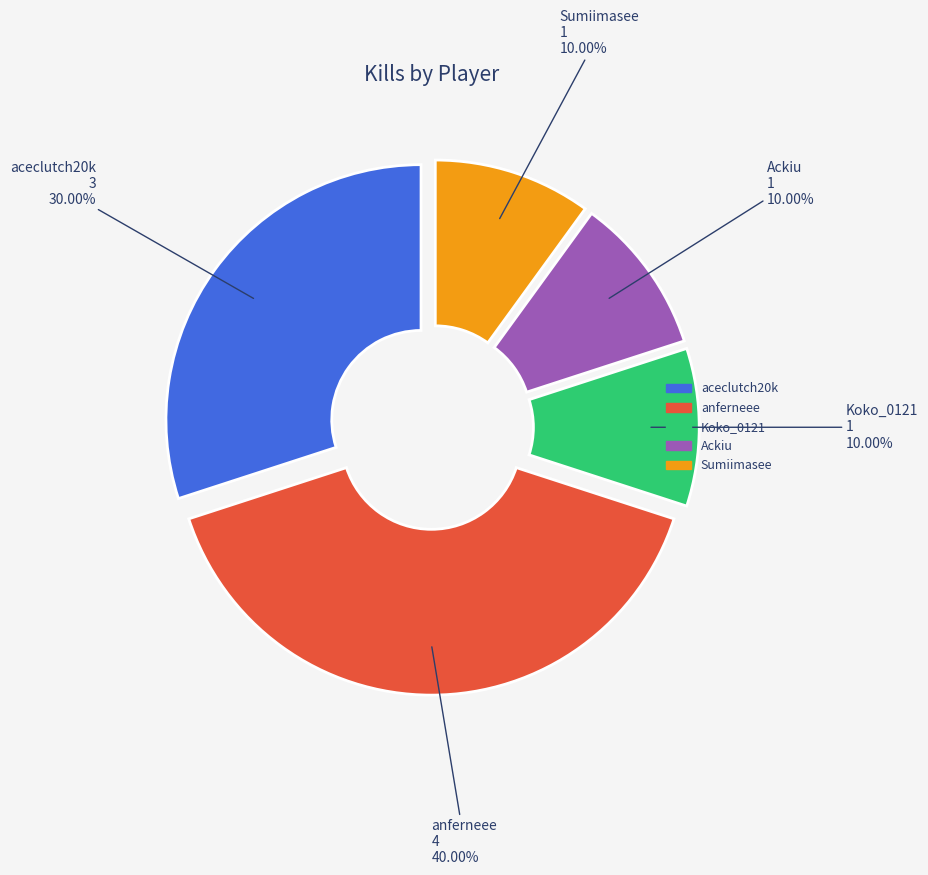

Which slice is the largest?

anferneee